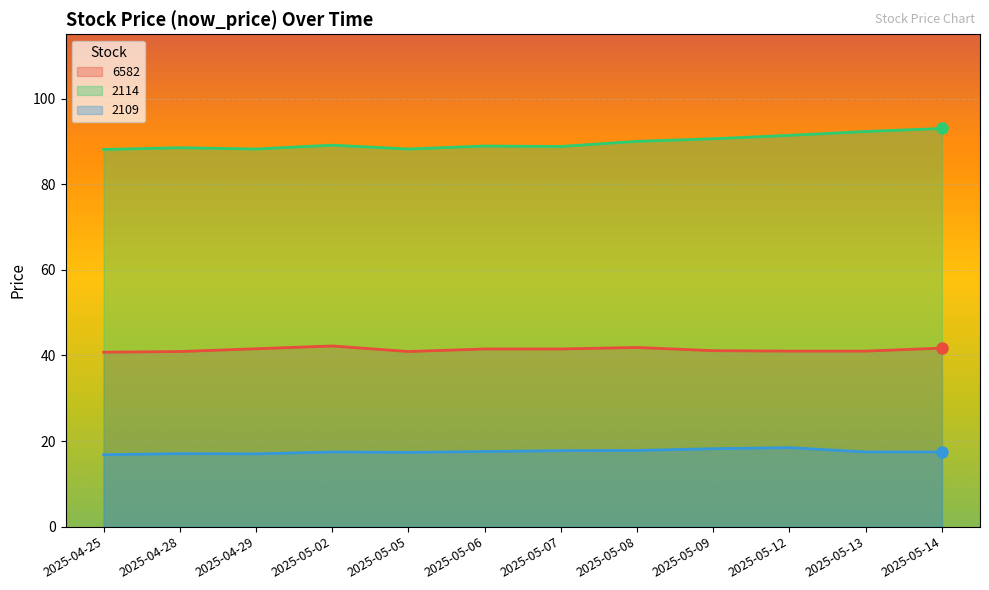

Rank the series by their maximum value, from highest to lowest.

2114, 6582, 2109